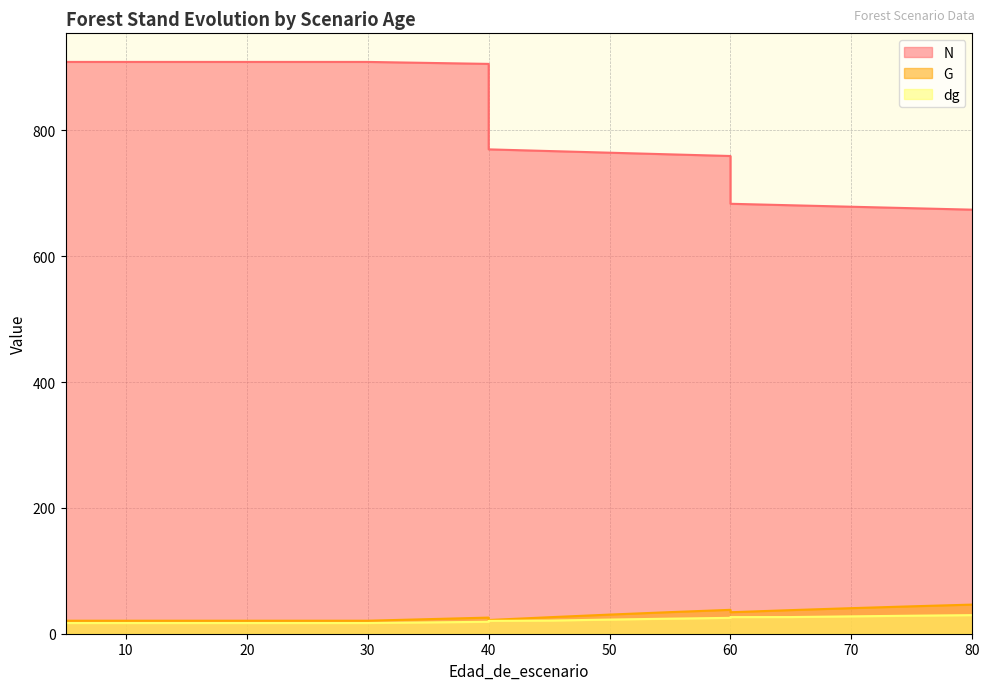

Where is the first local minimum for G?

40